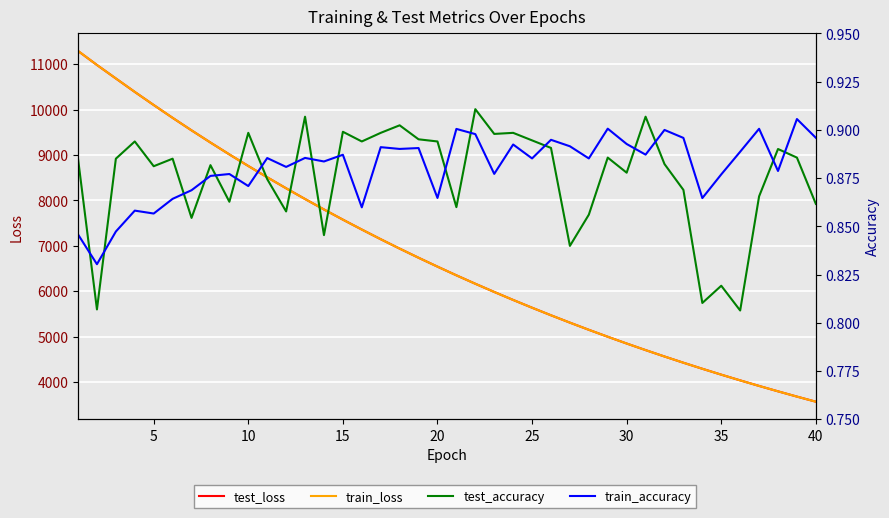

What are all the series names shown in the legend?

test_loss, train_loss, test_accuracy, train_accuracy